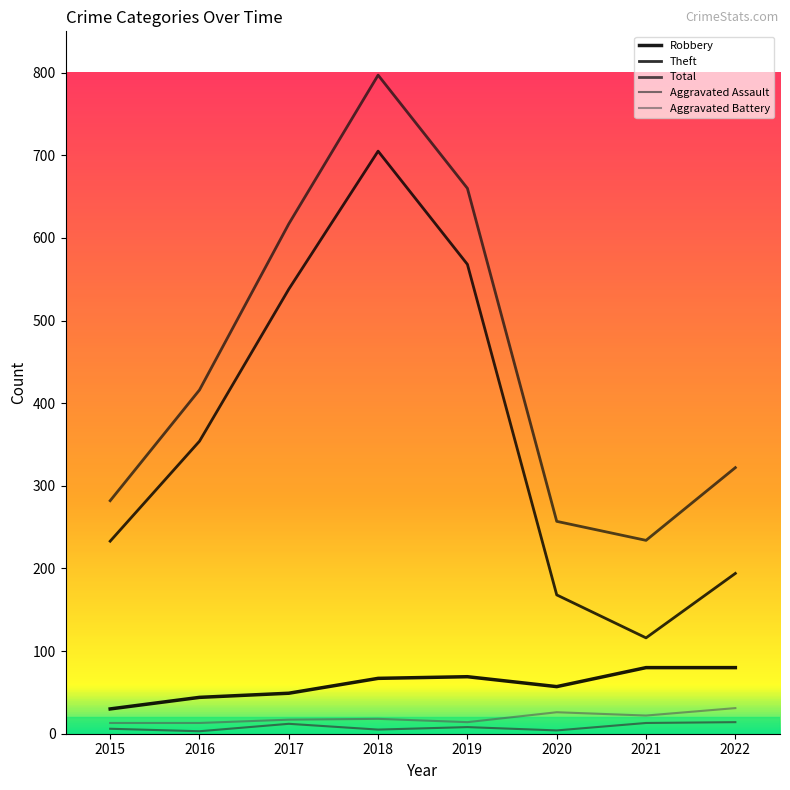

Is this an area chart (filled region under the line)?

No